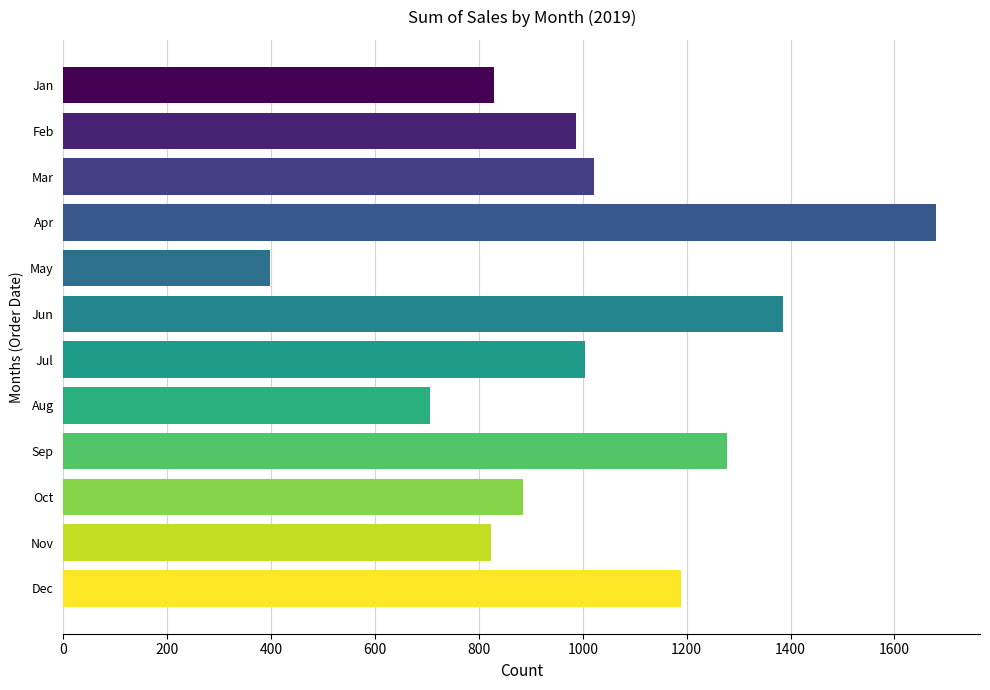

What is the ratio of the value at Jul to the value at Oct?

1.1